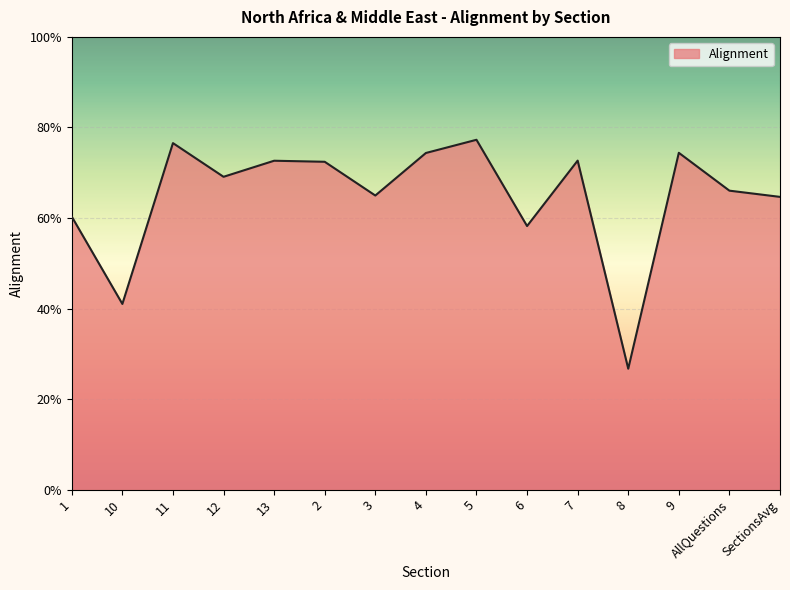

What is the maximum value shown in the chart?

0.8